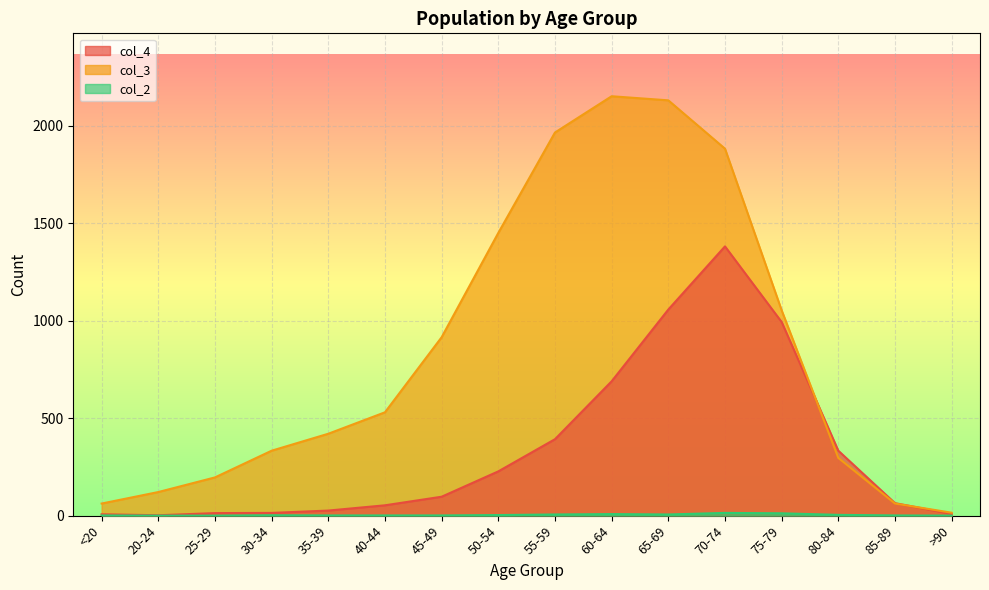

How many data points in col_2 are less than 2?

8